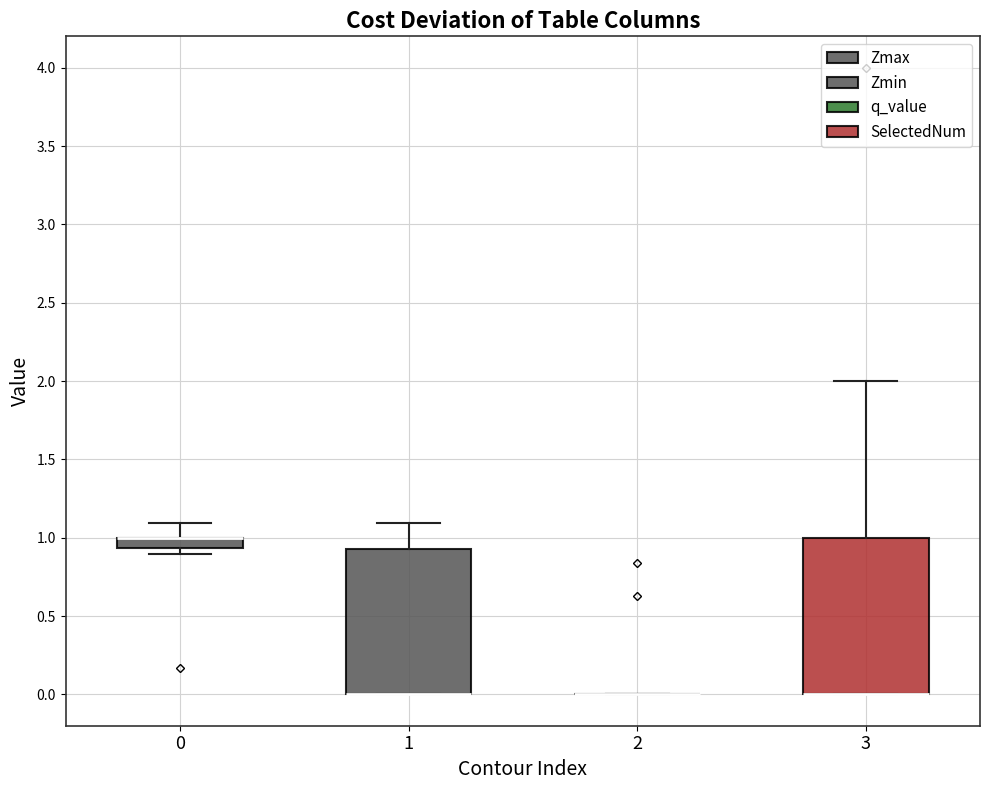

Comparing the boxes themselves (not the whiskers), which one is the tallest?

3